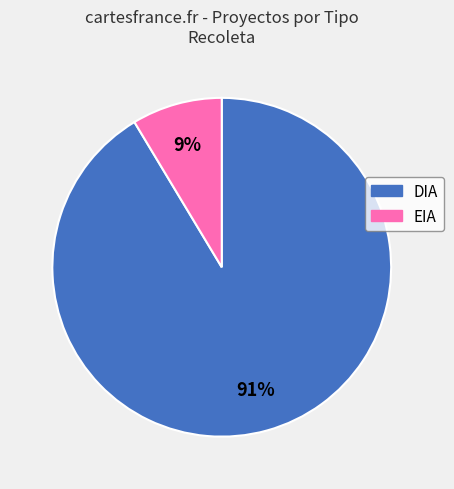

The EIA slice represents 9% of the pie. True or false?

True